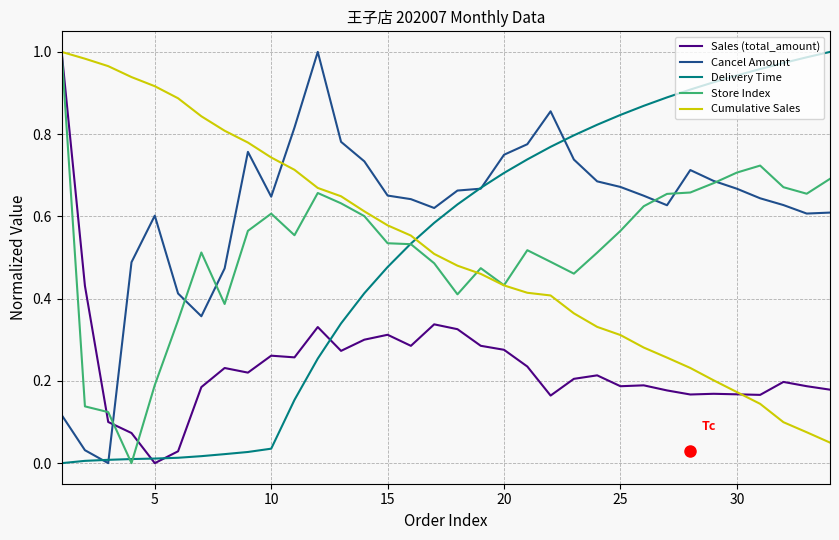

Which series ends up on top after the final intersection of Delivery Time and Cumulative Sales?

Delivery Time